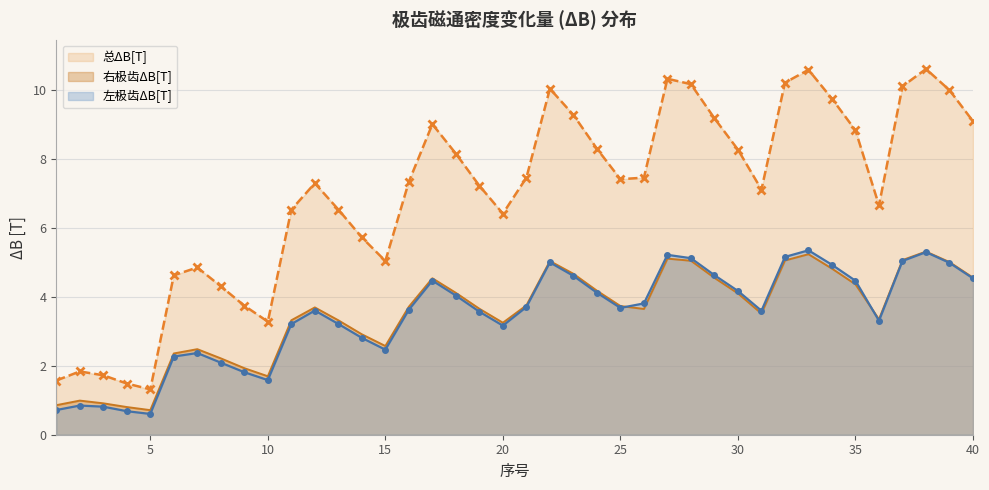

Rank the series at 19 from lowest to highest value.

左极齿ΔB[T], 右极齿ΔB[T], 总ΔB[T]